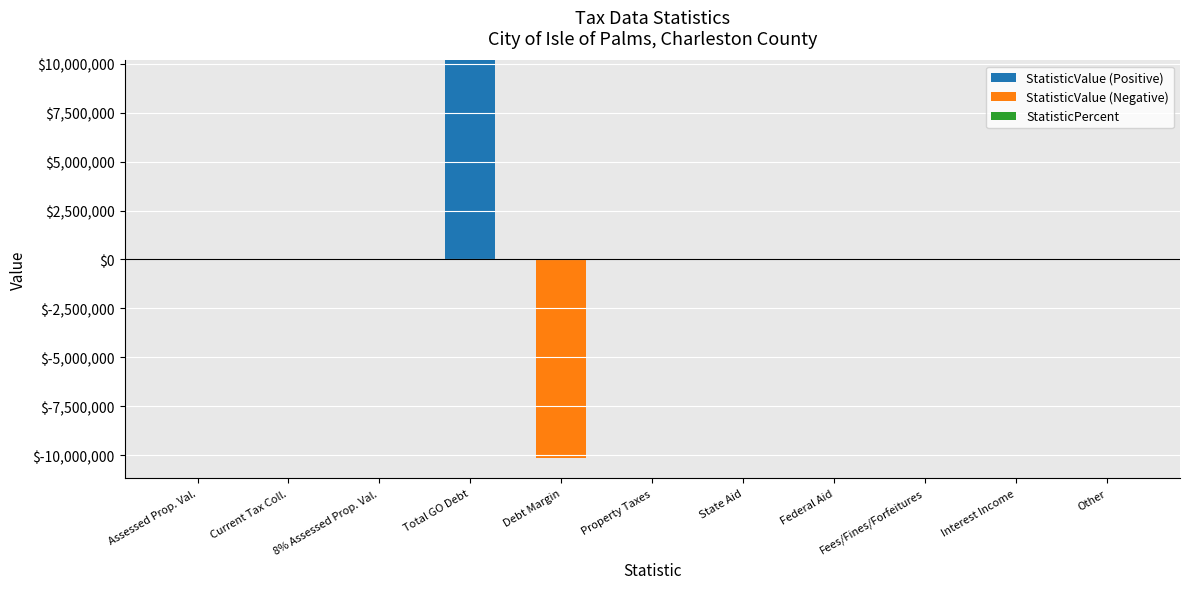

At which category does the chart reach its minimum across all series?

Debt Margin